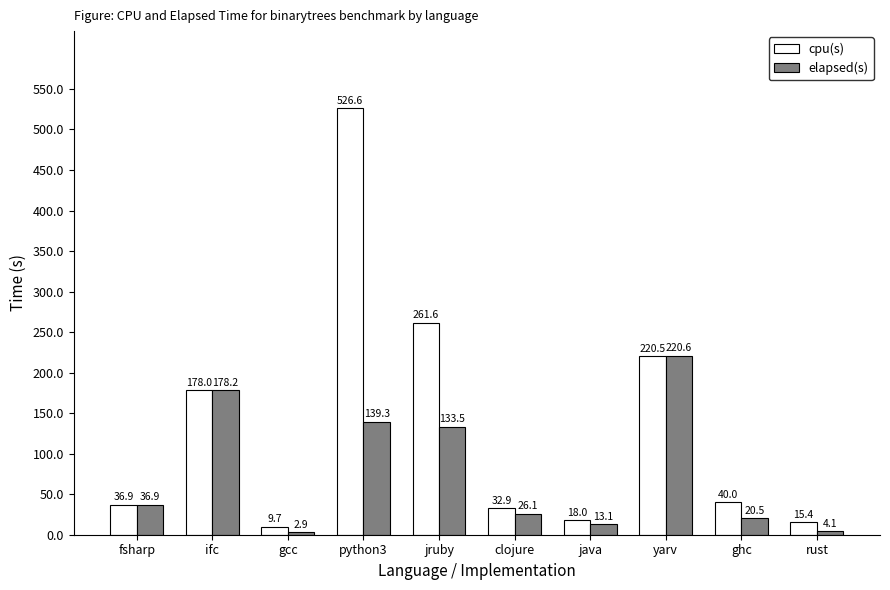

At jruby, list the series in order from smallest to largest.

elapsed(s), cpu(s)